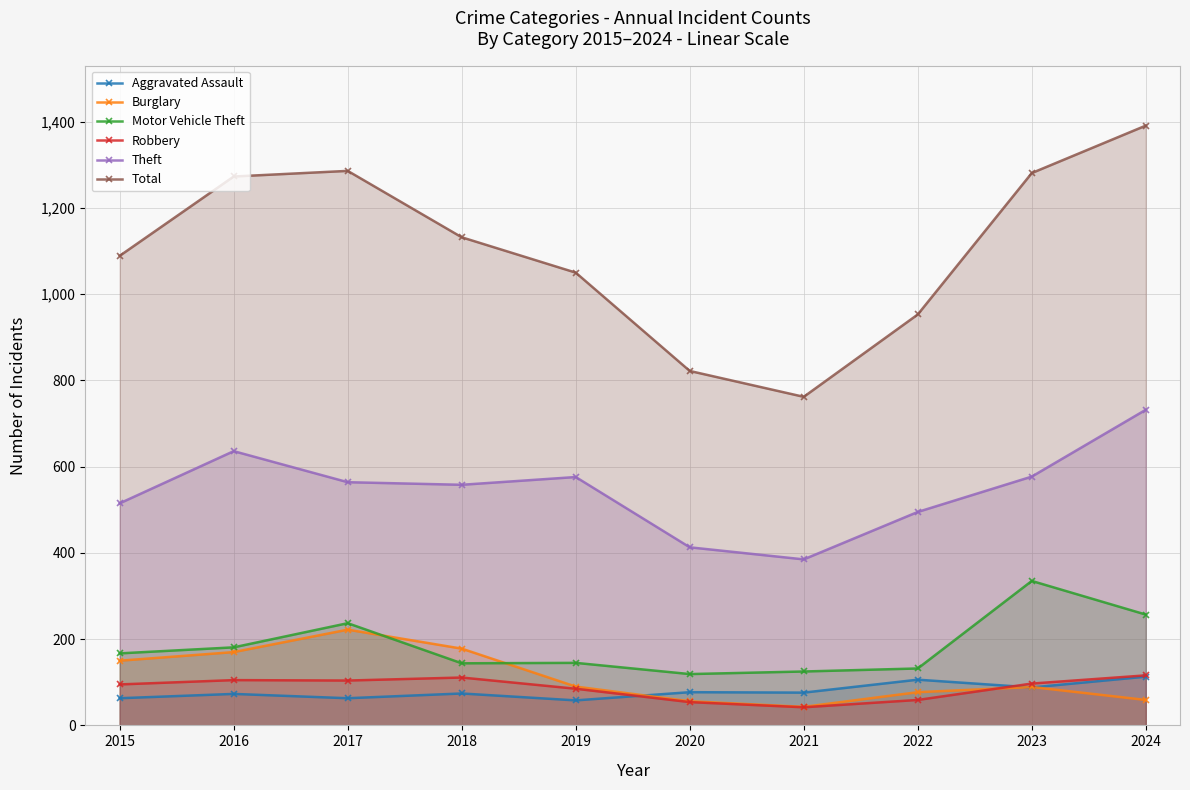

In Total, how many points are higher than both neighbors (excluding endpoints)?

1